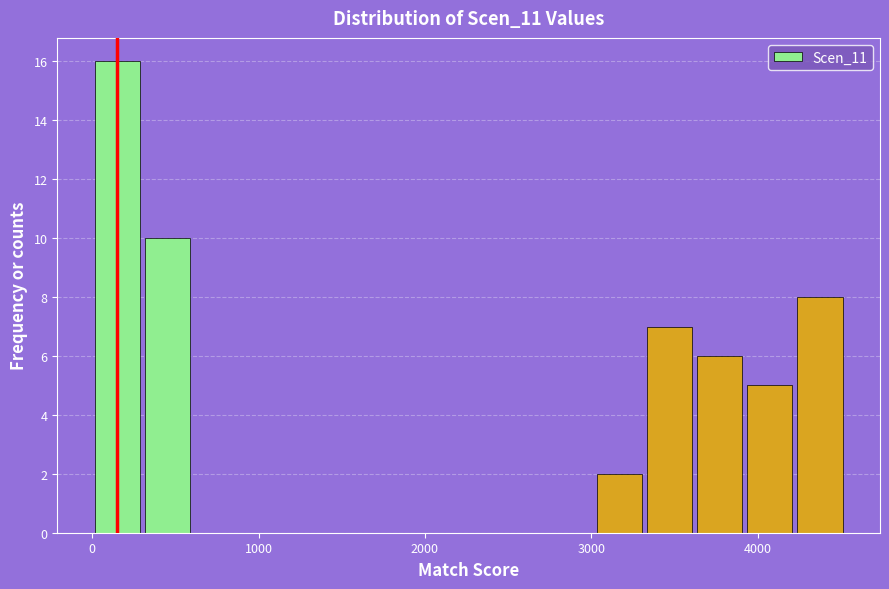

Around what value on the x-axis is the tallest bar? Give the approximate position of its centre, as read against the axis.

200